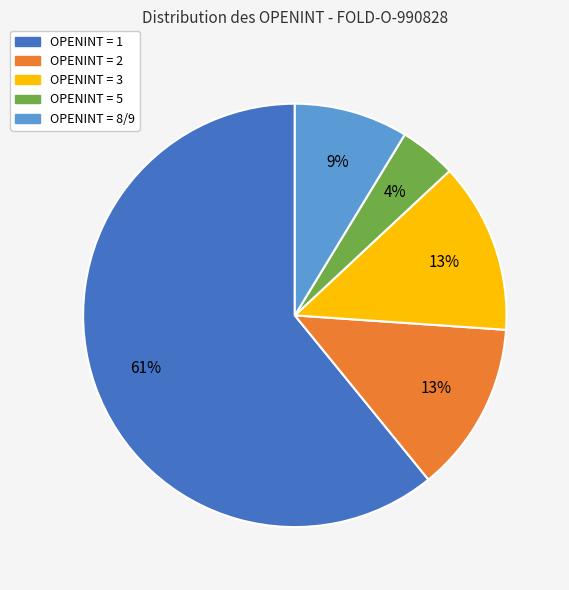

How many slices are in this pie chart?

5